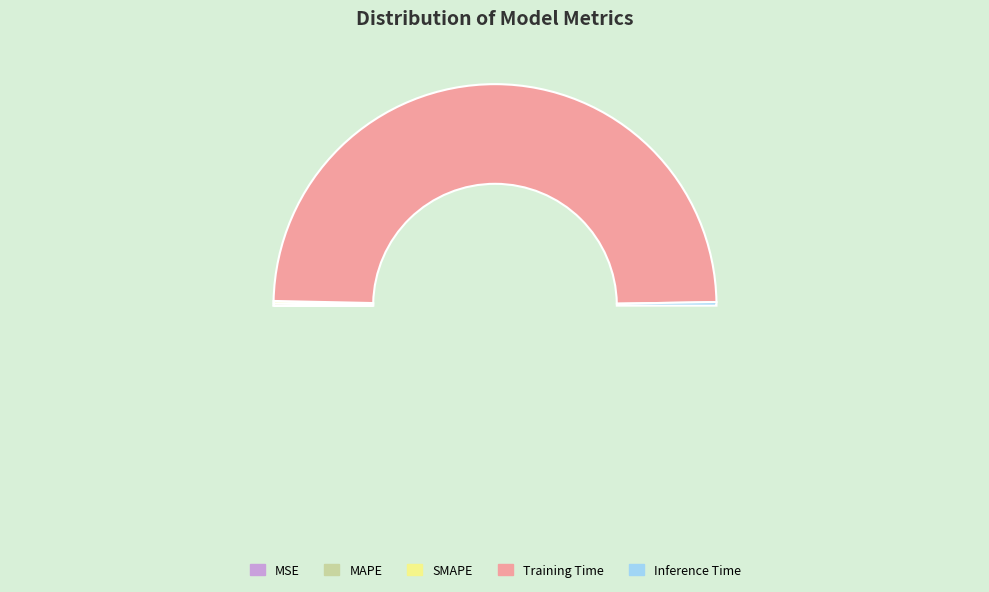

What is the largest slice in the pie chart?

Training Time